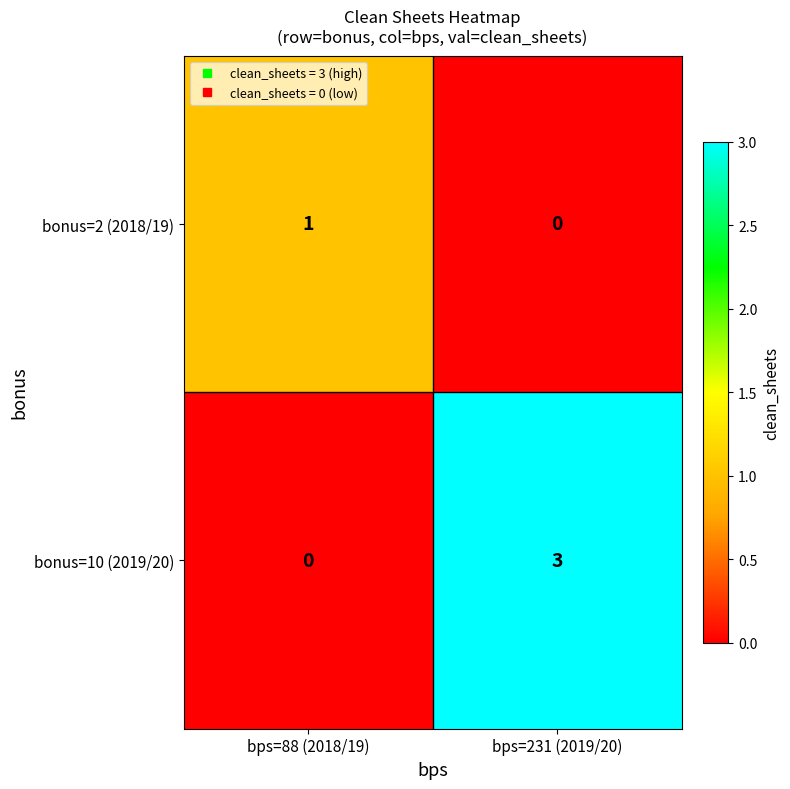

True or false: bonus=10 (2019/20) has a value of 0 at bps=88 (2018/19).

True